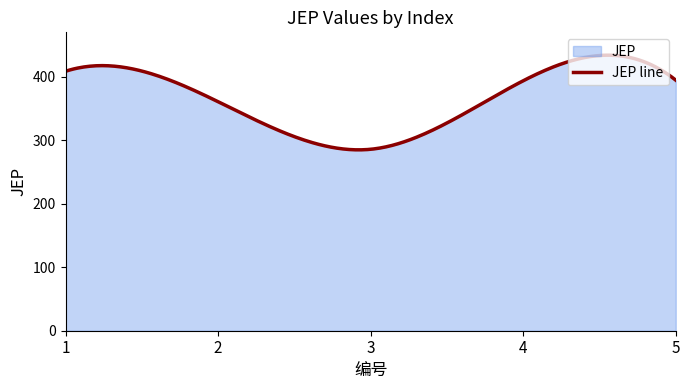

What is the change in value from 3 to 5?

+109